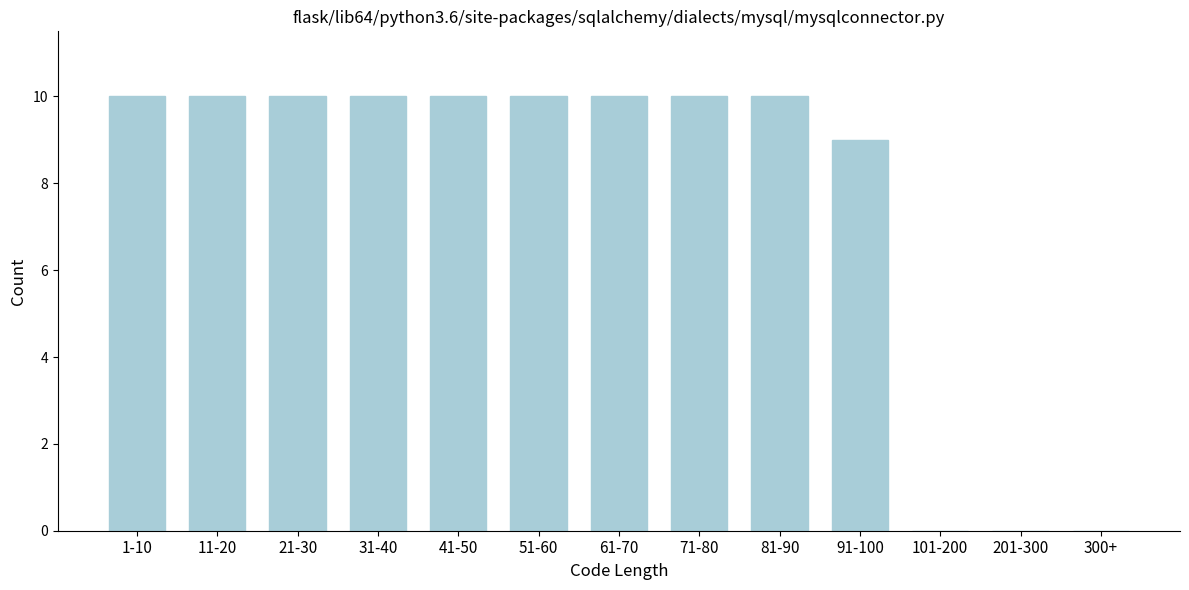

Reading left to right, transcribe all the data shown in this chart.

1-10=10	11-20=10	21-30=10	31-40=10	41-50=10	51-60=10	61-70=10	71-80=10	81-90=10	91-100=9	101-200=0	201-300=0	300+=0